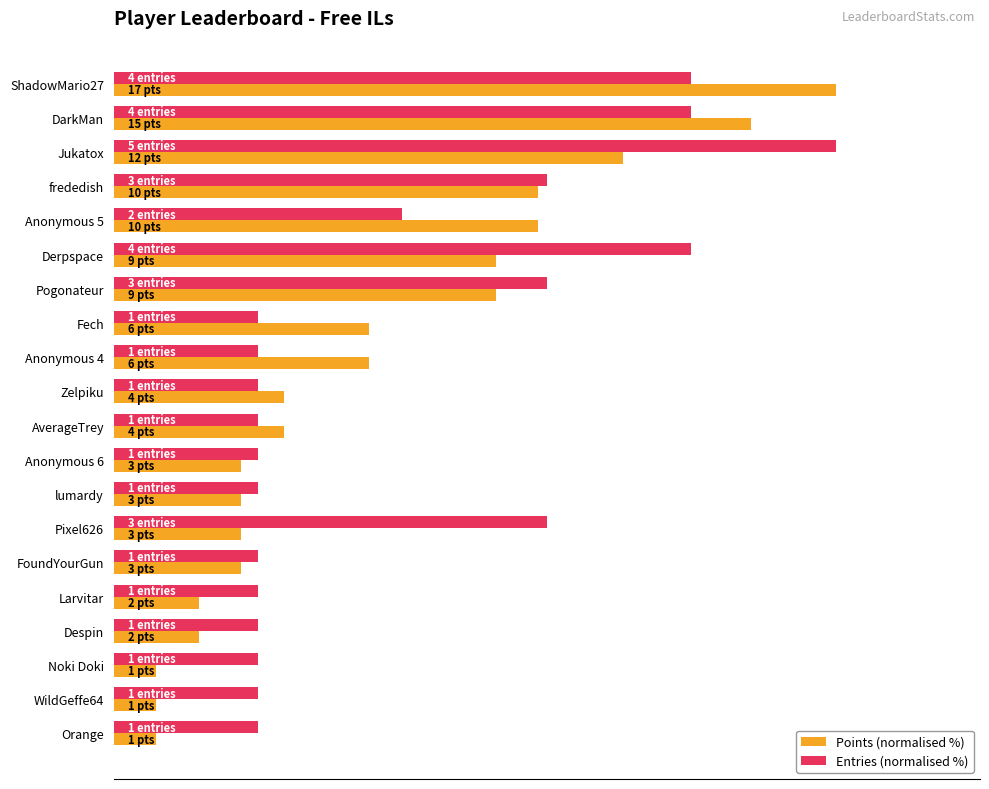

What are all the series names shown in the legend?

Points (normalised %), Entries (normalised %)